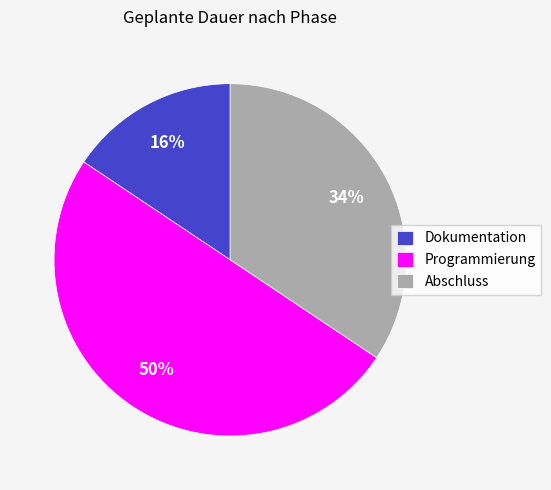

Which has a higher value, Abschluss or Programmierung?

Programmierung